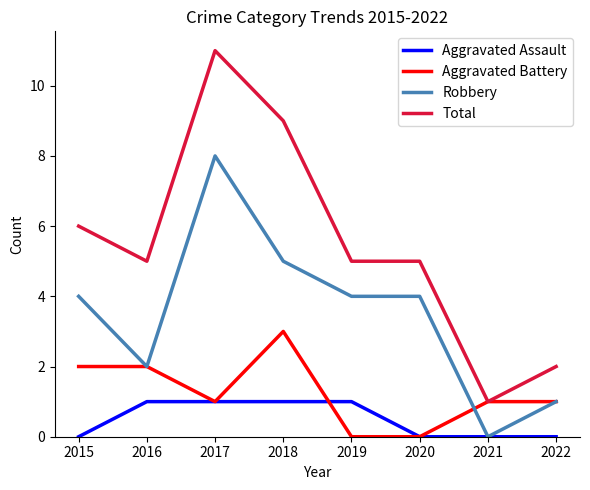

True or false: Aggravated Assault and Total intersect in this chart.

False